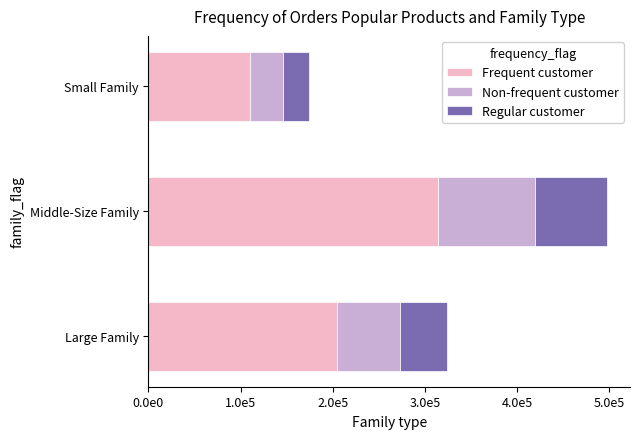

What are all the series names shown in the legend?

Frequent customer, Non-frequent customer, Regular customer